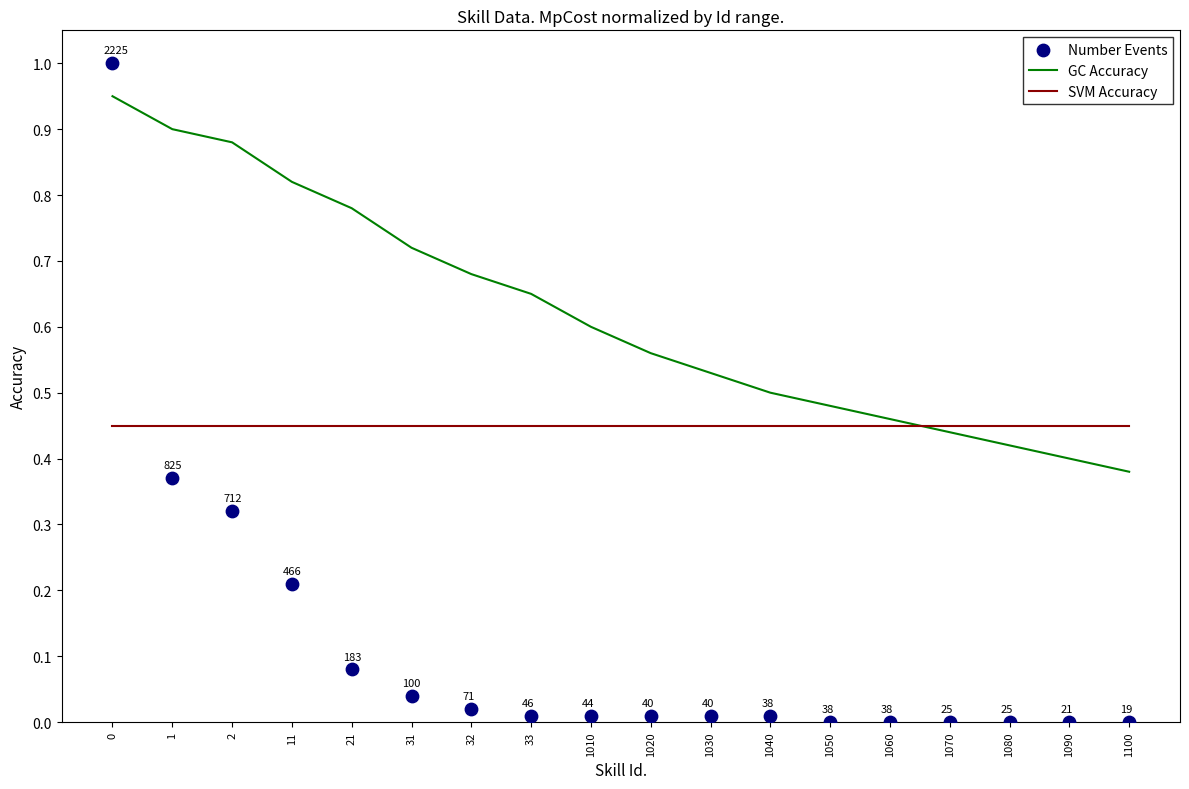

What is the total value across all series at 1?

1.7